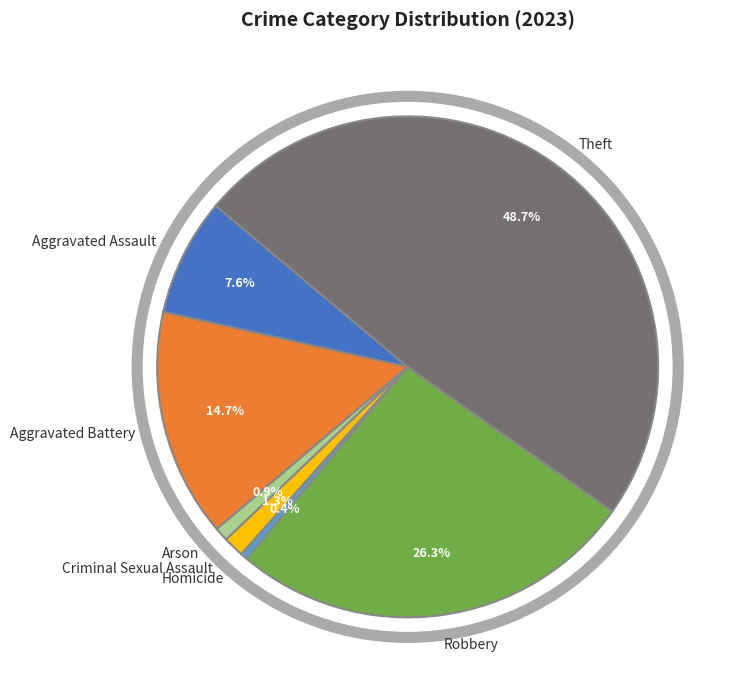

Between Homicide and Robbery, which is larger?

Robbery